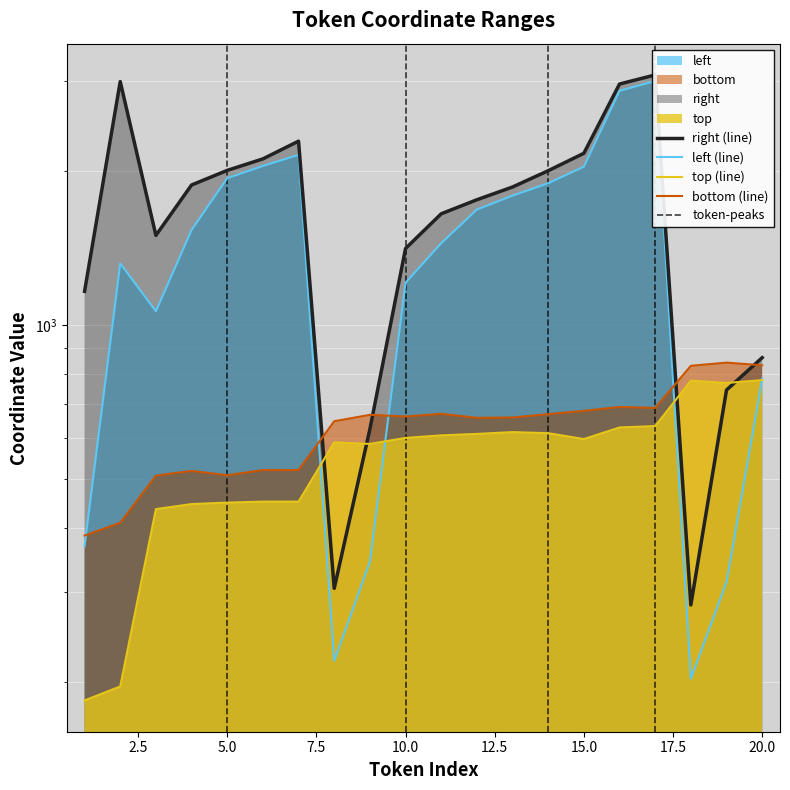

Which series has the largest range (max minus min)?

right